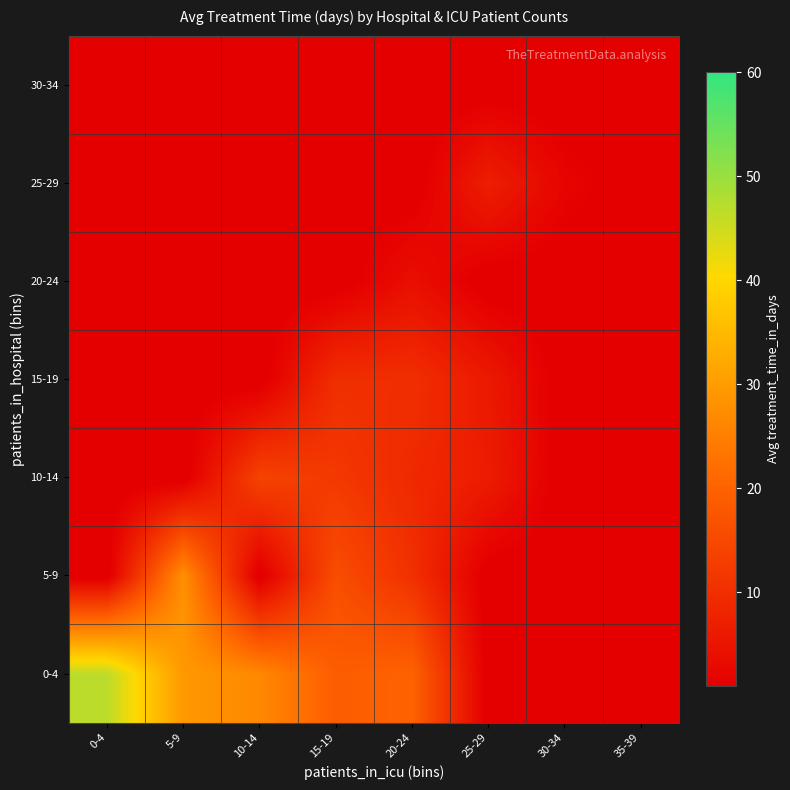

How many distinct data groups are displayed?

7